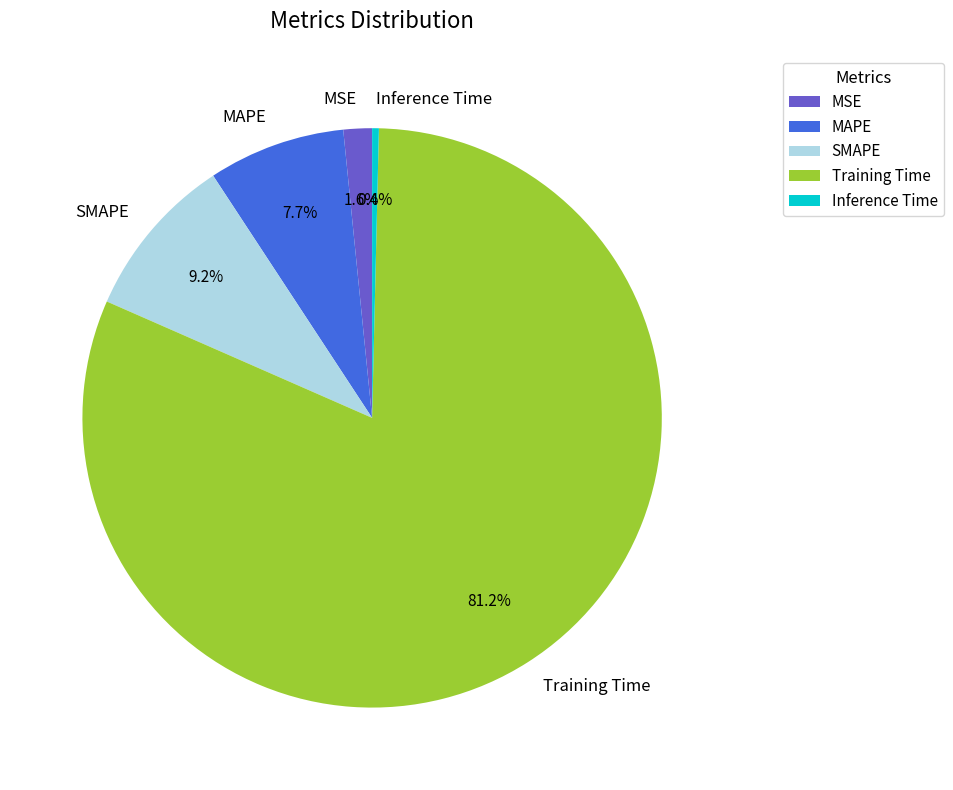

Is there any slice that represents more than half of the pie?

Yes